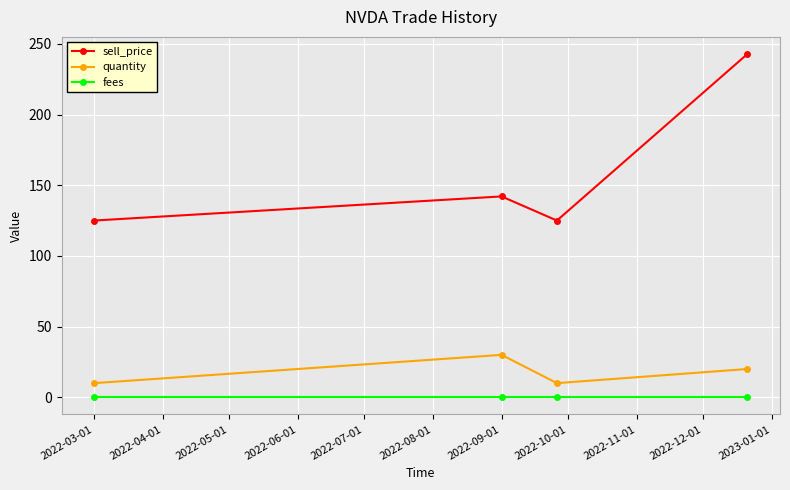

Reading right to left, what are all the values shown in this chart?

sell_price: 242.8	125.0	142.1	125.0
quantity: 20.0	10.0	30.0	10.0
fees: 0.0	0.0	0.0	0.0